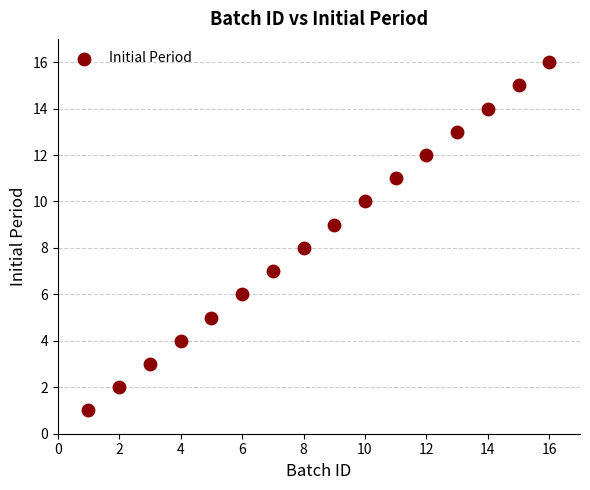

What is the range of Y values (max minus min)?

15